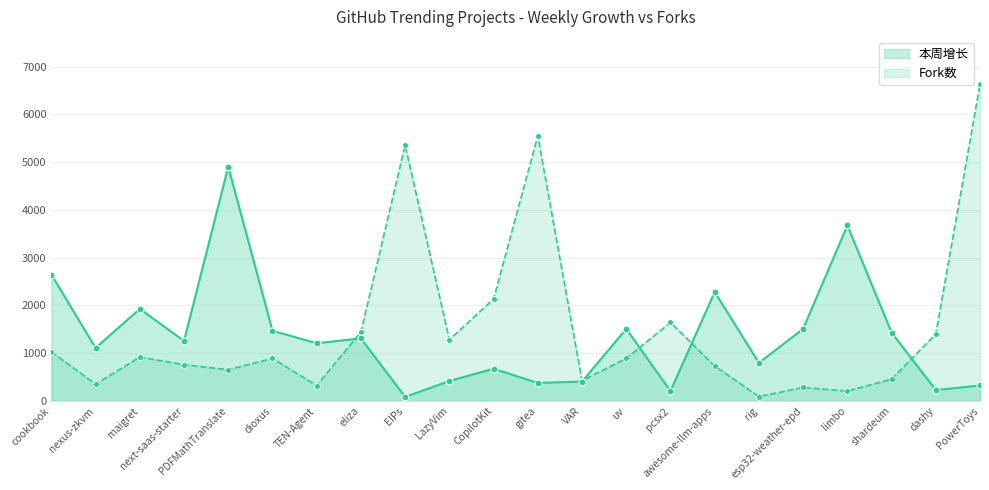

Which series reaches the minimum Y coordinate?

本周增长